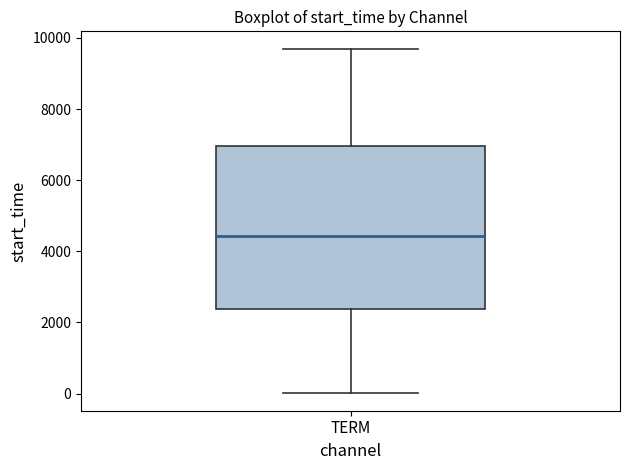

Where does the upper whisker of the box for TERM end on the y-axis? The values are not printed on the chart, so give them approximately, as read against the axis.

9800